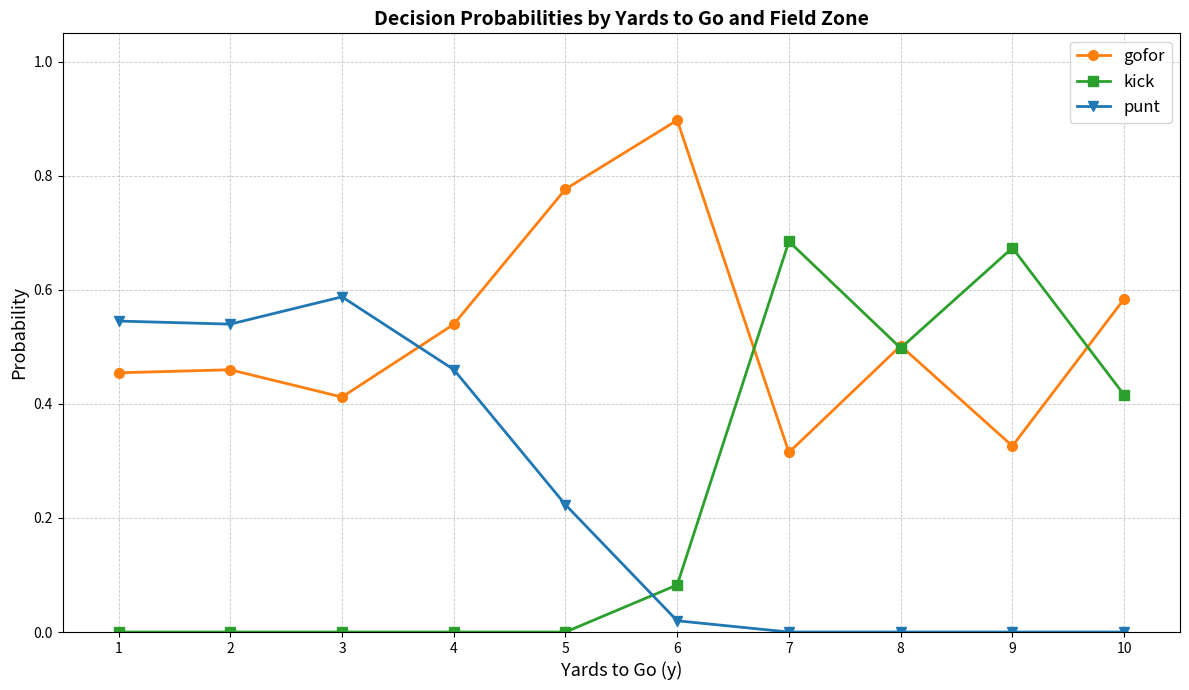

True or false: gofor and punt cross at least once.

True